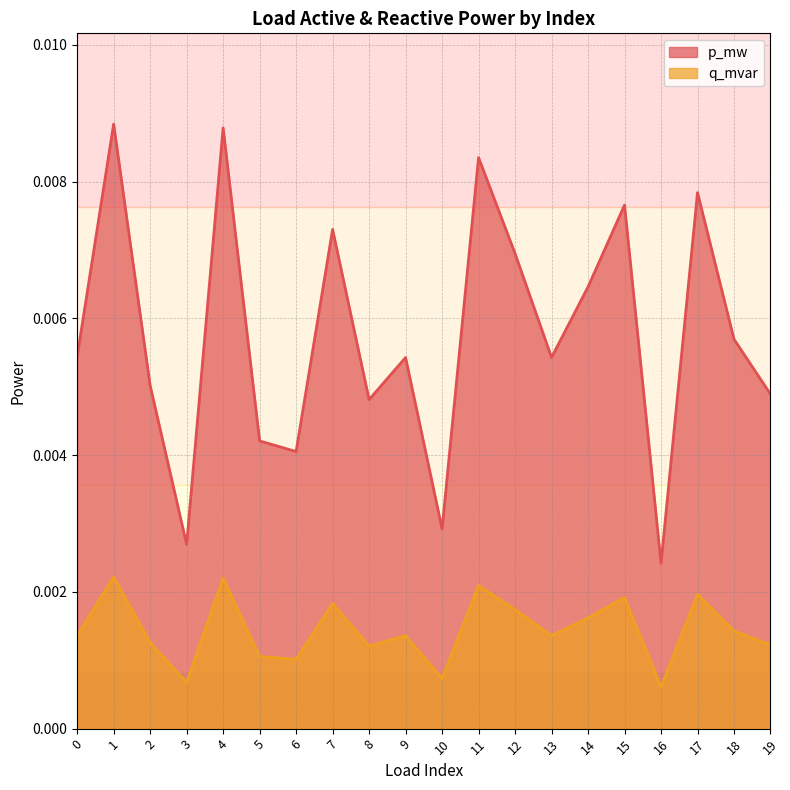

True or false: q_mvar and p_mw cross at least once.

False